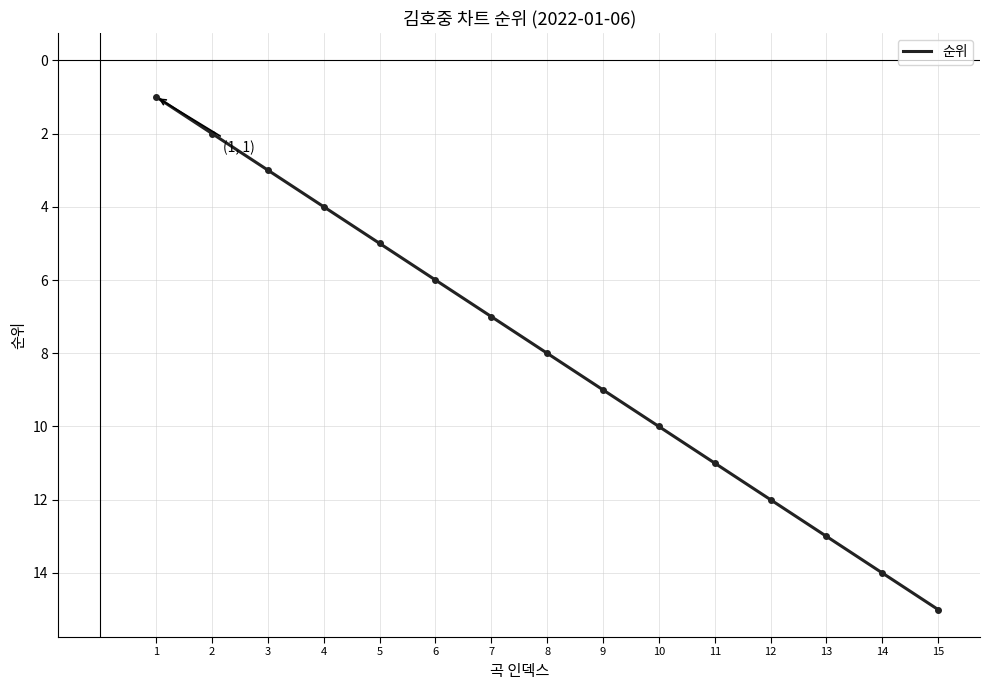

True or false: the data shows 15 at 15.

True